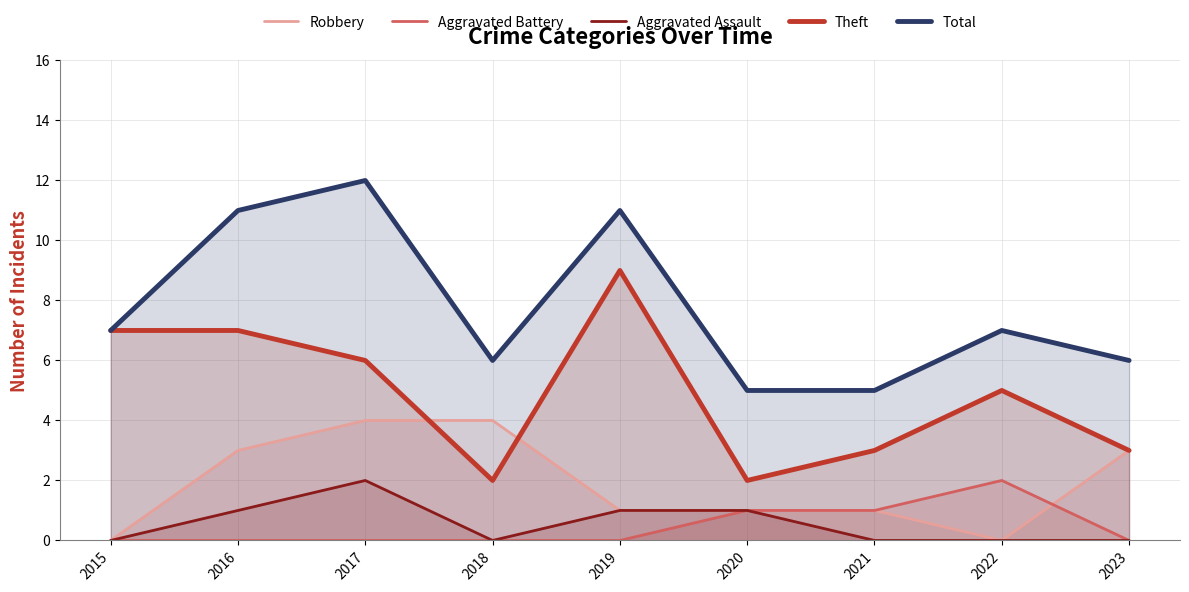

At which category is the sum across all series the highest?

2017